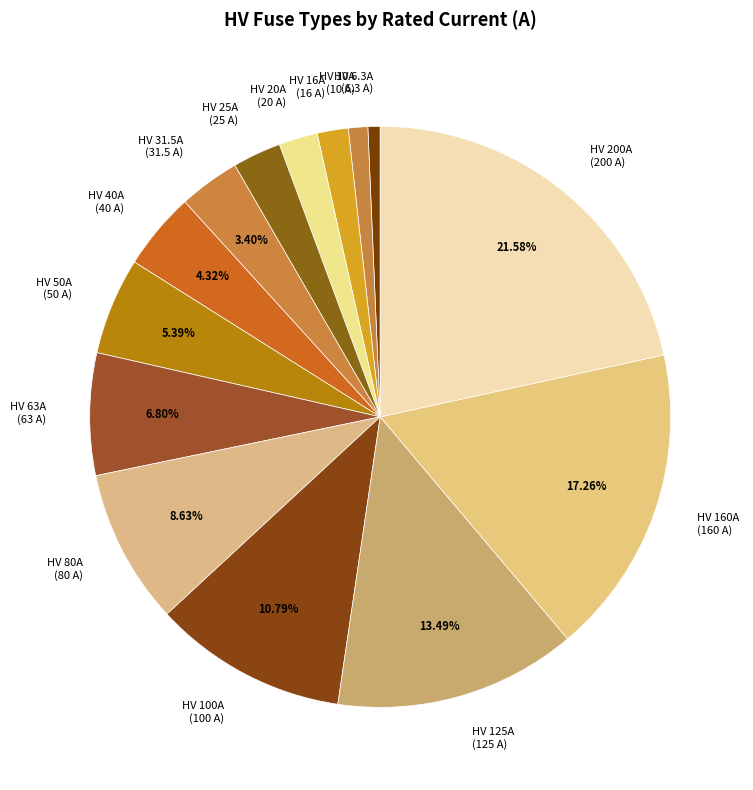

Do HV 31.5A (31.5 A) and HV 80A (80 A) together represent more than half of the pie?

No